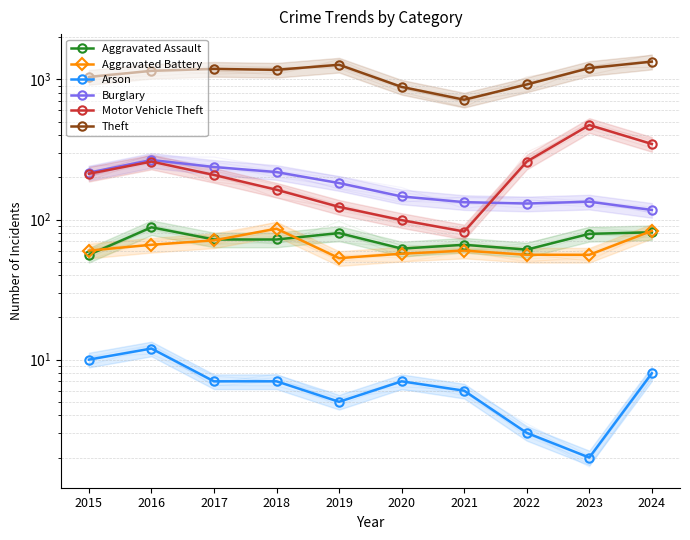

Which category has the lowest value in the Theft series?

2021